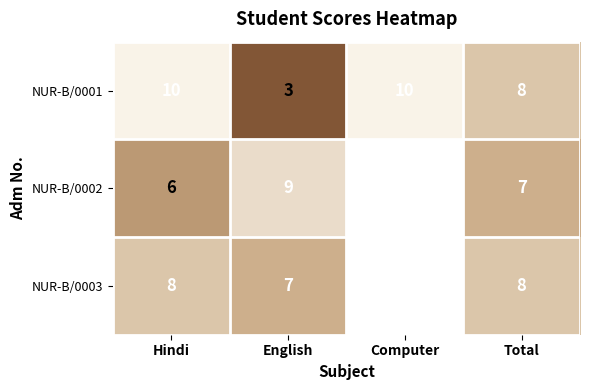

Between English and Computer, which is larger?

Computer